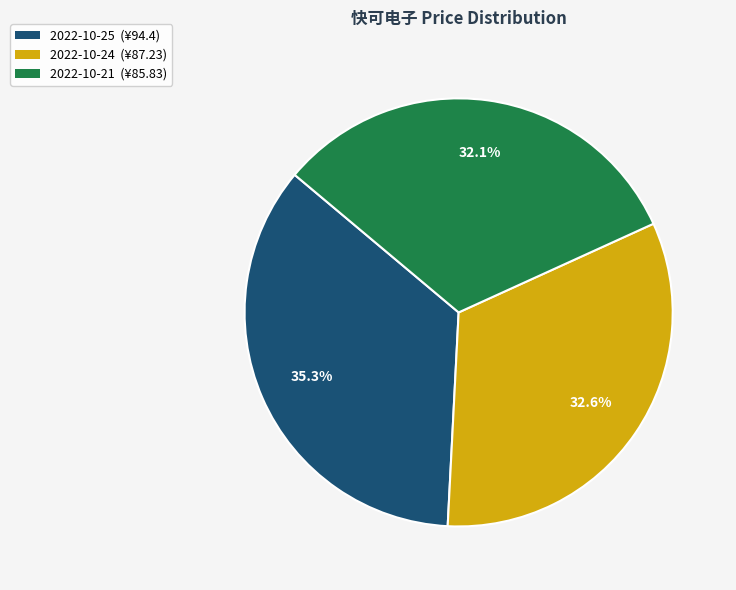

What is the smallest slice in the pie chart?

2022-10-21